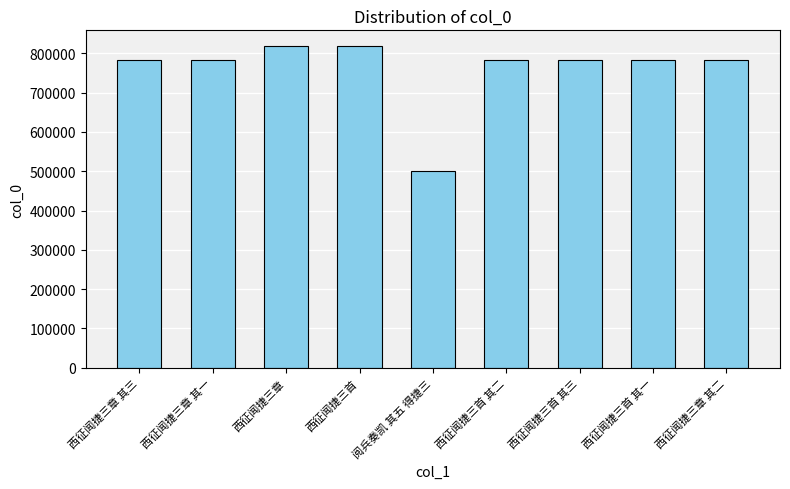

What is the change in value from 西征闻捷三首 to 西征闻捷三章 其二?

-34363